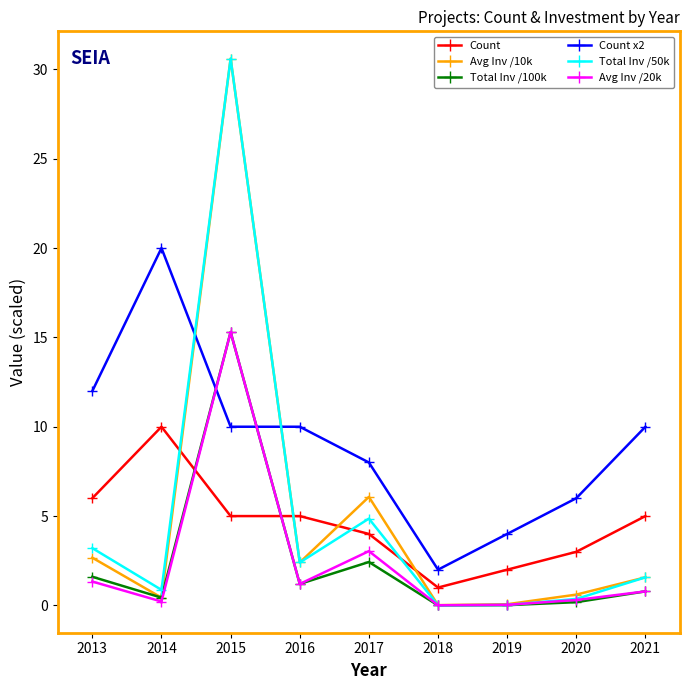

Is it true that Avg Inv /20k equals 1.2 at 2016?

True